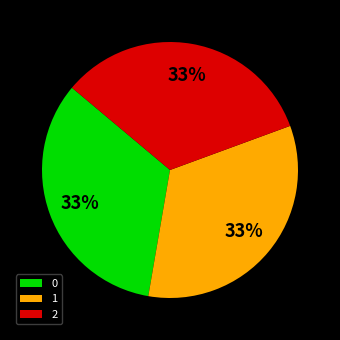

Is there a majority slice in this chart?

No